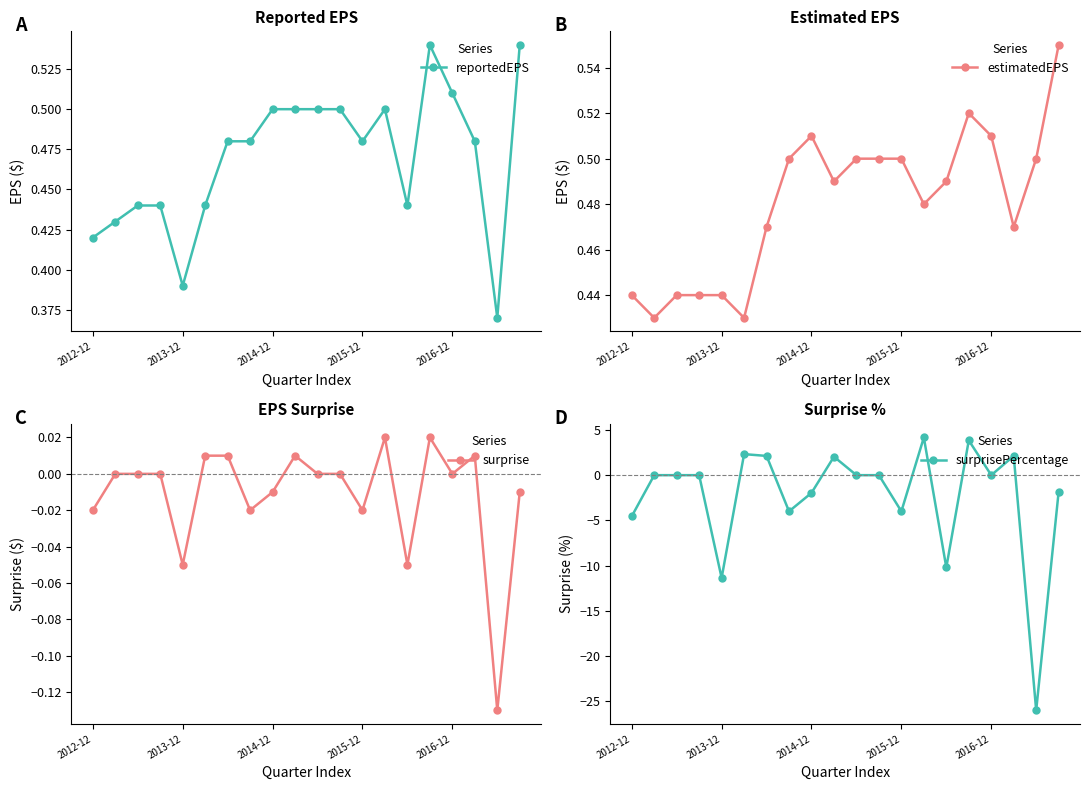

Is this an area chart (filled region under the line)?

No